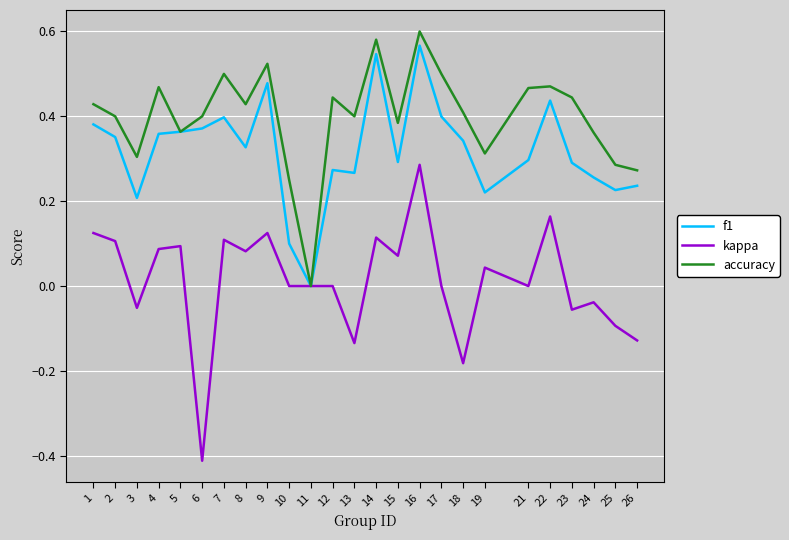

At which label does kappa reach its minimum?

6